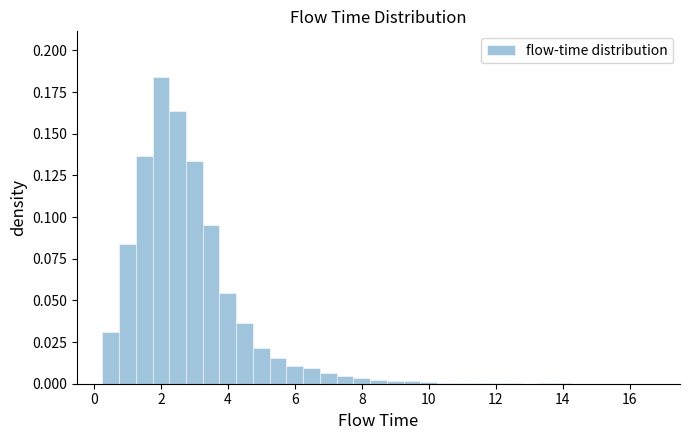

Around what value on the x-axis is the tallest bar? Give the approximate position of its centre, as read against the axis.

2.0